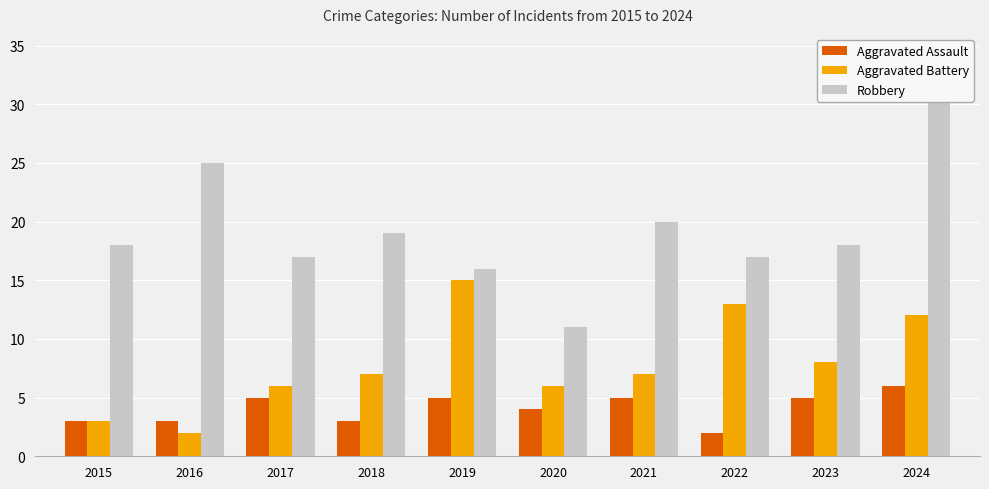

Reading right to left, what are all the values shown in this chart?

Aggravated Assault: 2024=6	2023=5	2022=2	2021=5	2020=4	2019=5	2018=3	2017=5	2016=3	2015=3
Aggravated Battery: 2024=12	2023=8	2022=13	2021=7	2020=6	2019=15	2018=7	2017=6	2016=2	2015=3
Robbery: 2024=33	2023=18	2022=17	2021=20	2020=11	2019=16	2018=19	2017=17	2016=25	2015=18